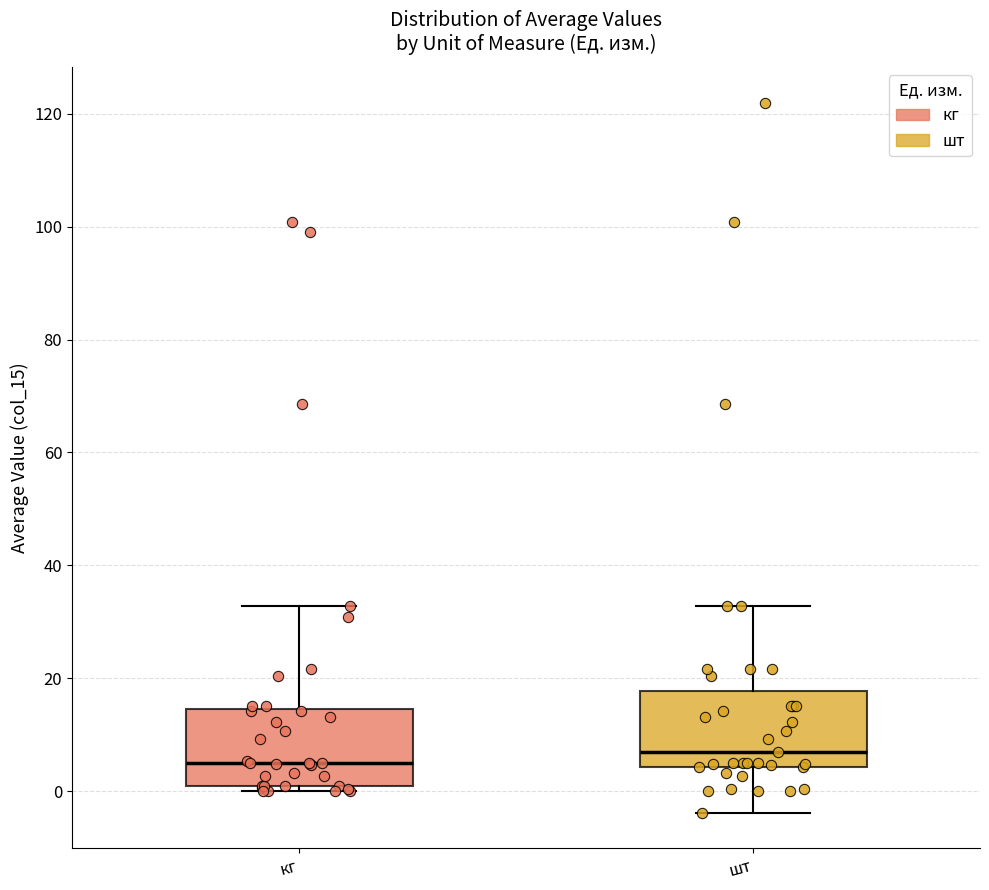

Reading left to right, read every box against the y-axis: the position of its median line, the range the box covers, and the ends of its whiskers. The values are not printed on the chart, so give them approximately, as read against the axis.

кг: median 6, box 0 to 14, whiskers 0 (just below the box's lower edge) to 32
шт: median 8, box 4 to 18, whiskers -4 to 32